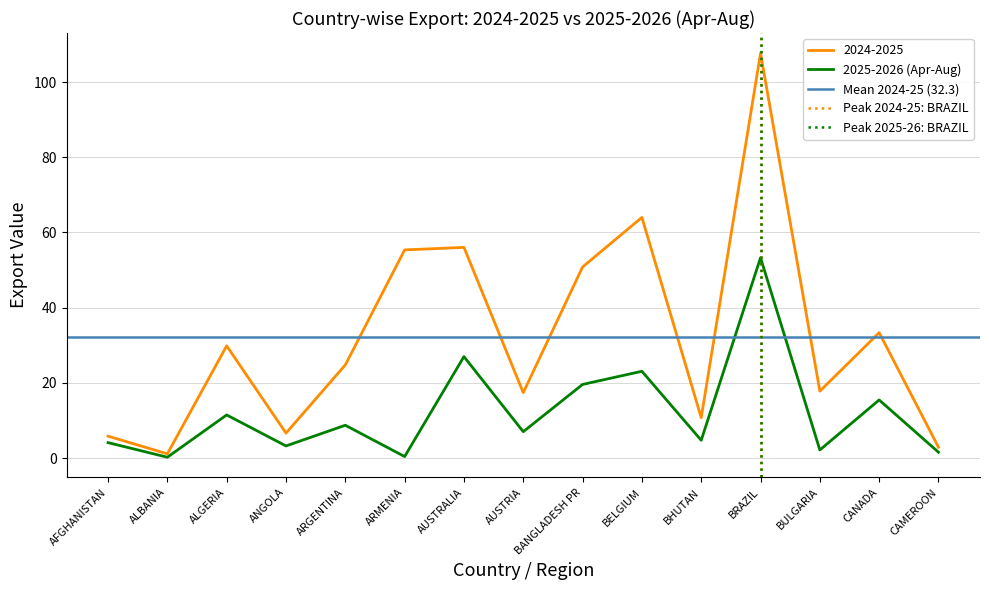

True or false: 2024-2025 and 2025-2026 (Apr-Aug) intersect in this chart.

False